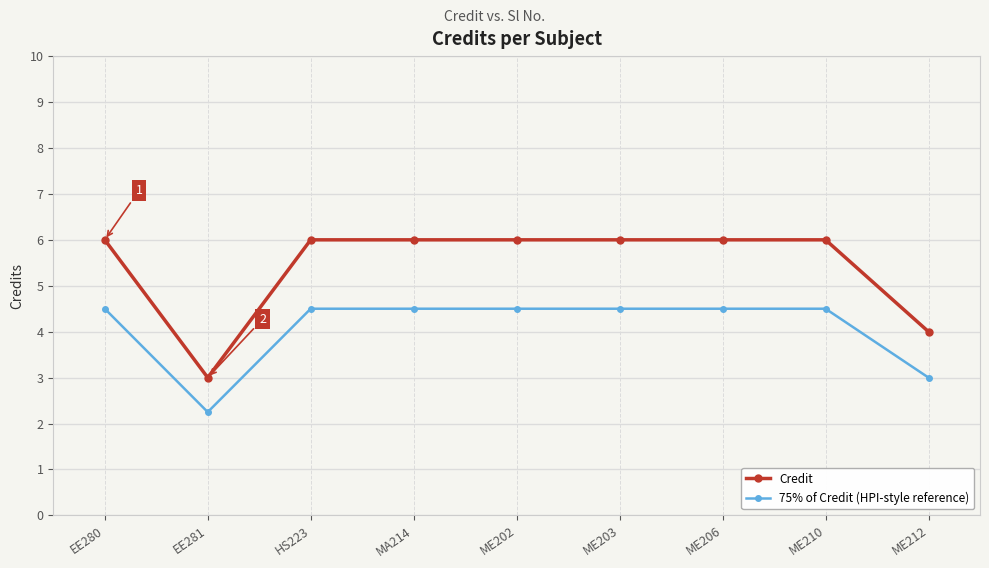

What is the greatest value displayed?

6.0